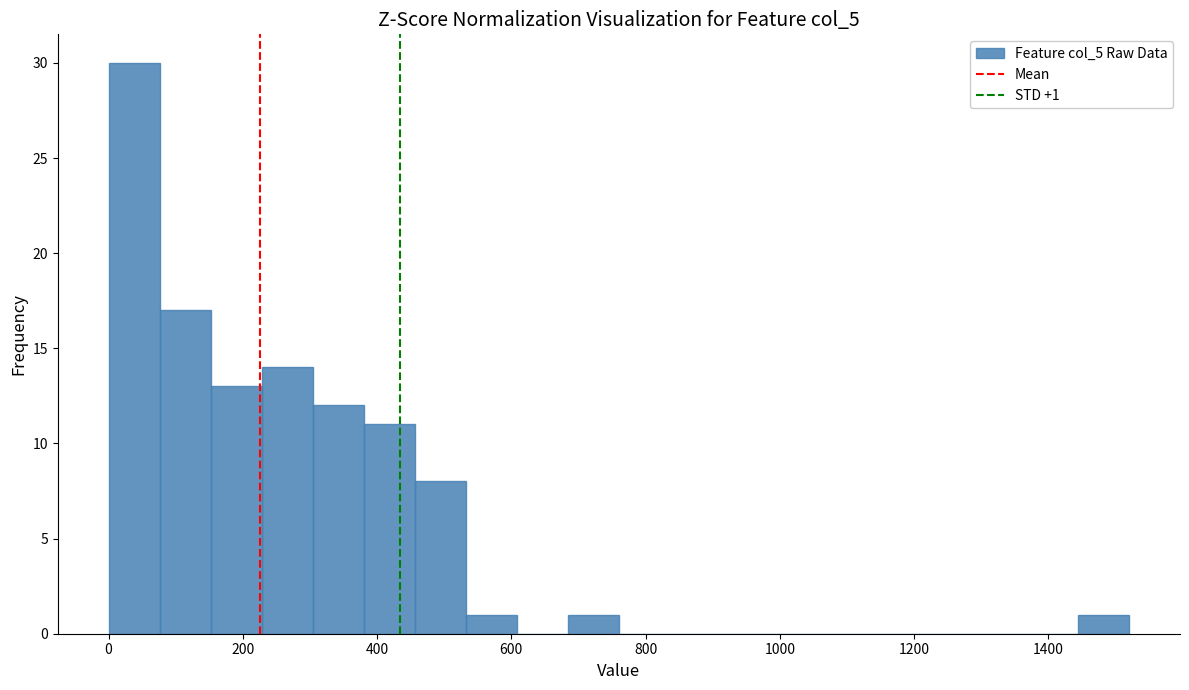

Around what value on the x-axis is the tallest bar? Give the approximate position of its centre, as read against the axis.

40